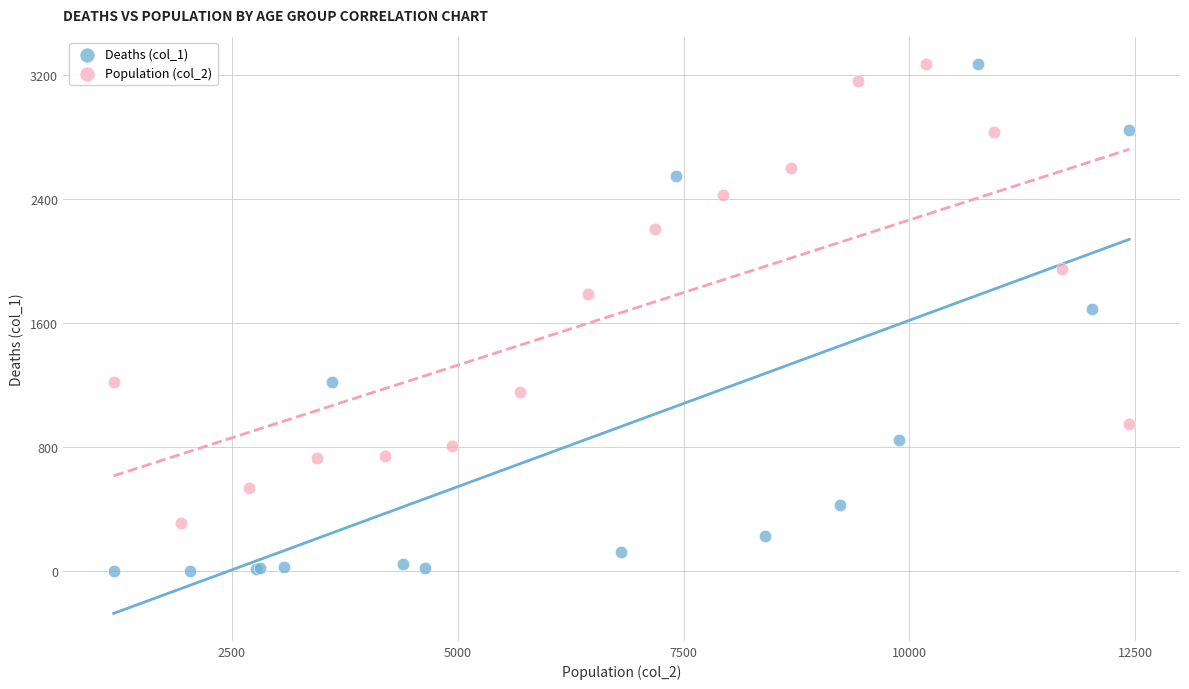

Which series has the largest Y range (max minus min)?

Deaths (col_1)